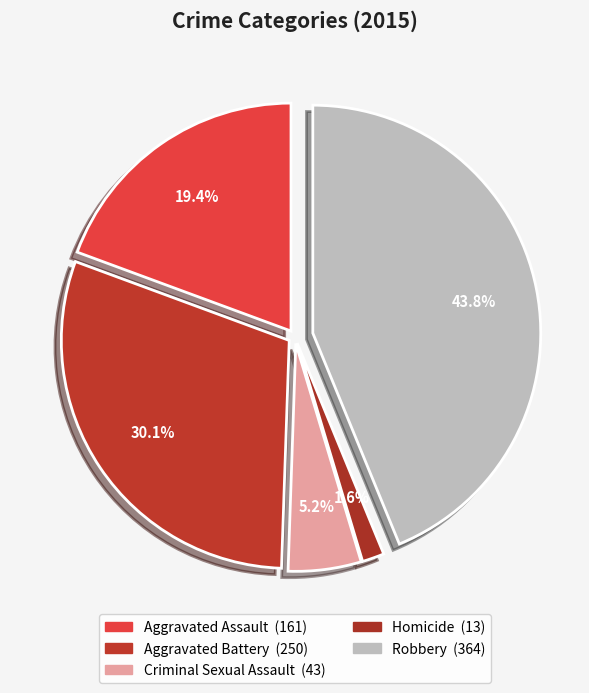

The Homicide slice represents 2% of the pie. True or false?

True